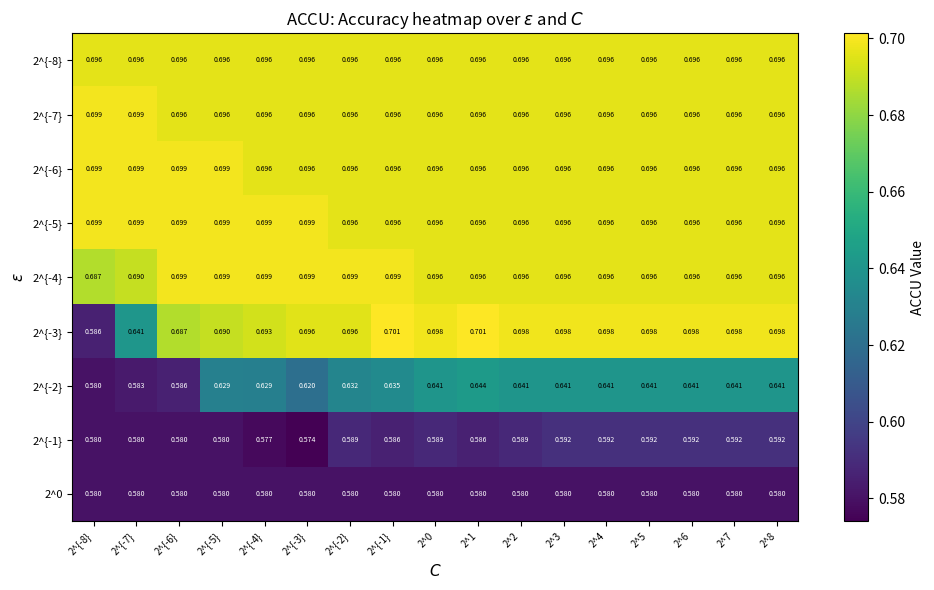

Which series has the widest spread of values?

2^{-3}